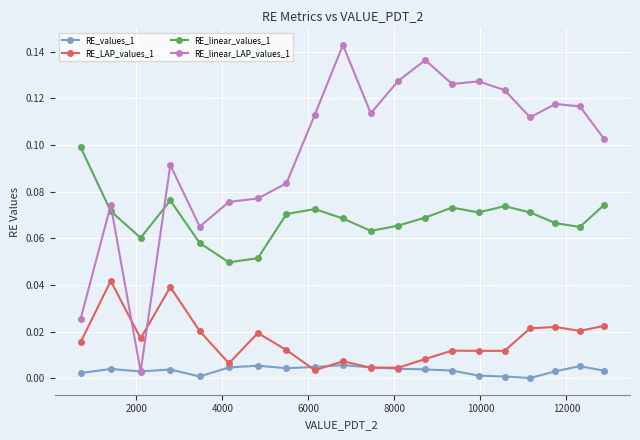

Which series has the largest range (max minus min)?

RE_linear_LAP_values_1